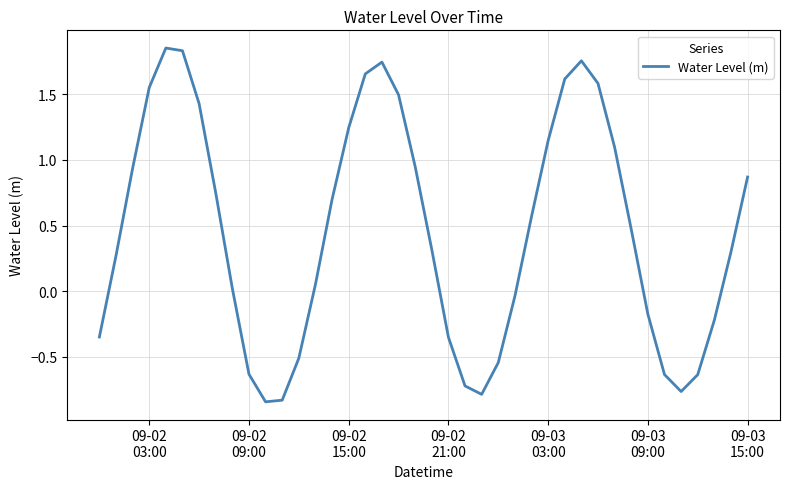

What is the difference between the maximum and minimum values?

2.7